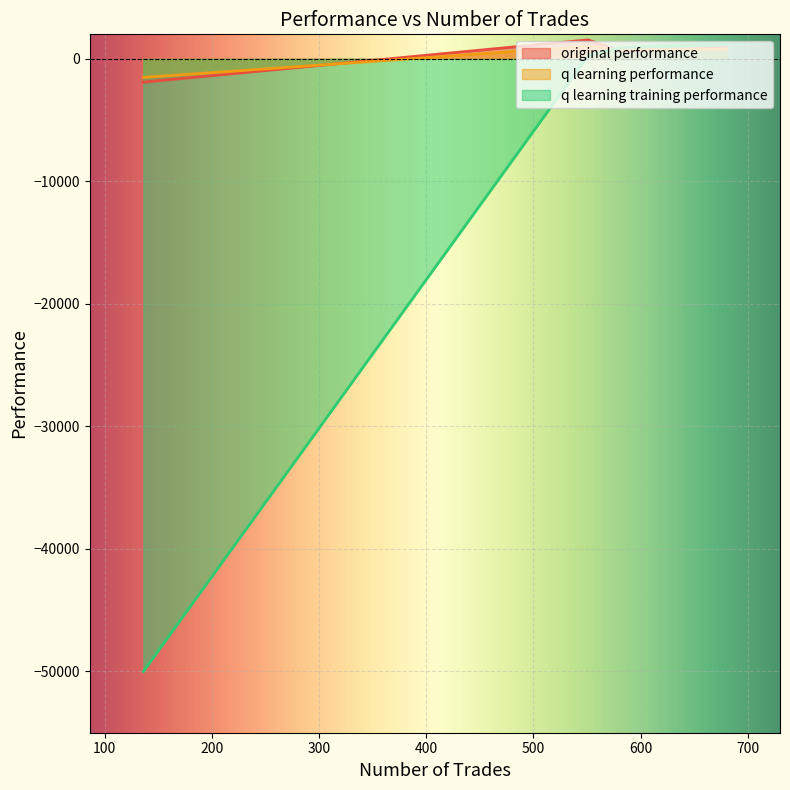

How many negative values does the q learning training performance series have?

1